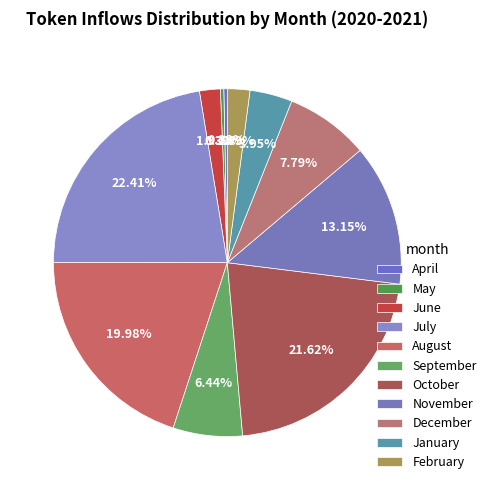

To the nearest percent, what is the difference between the largest and smallest slice percentages?

22%